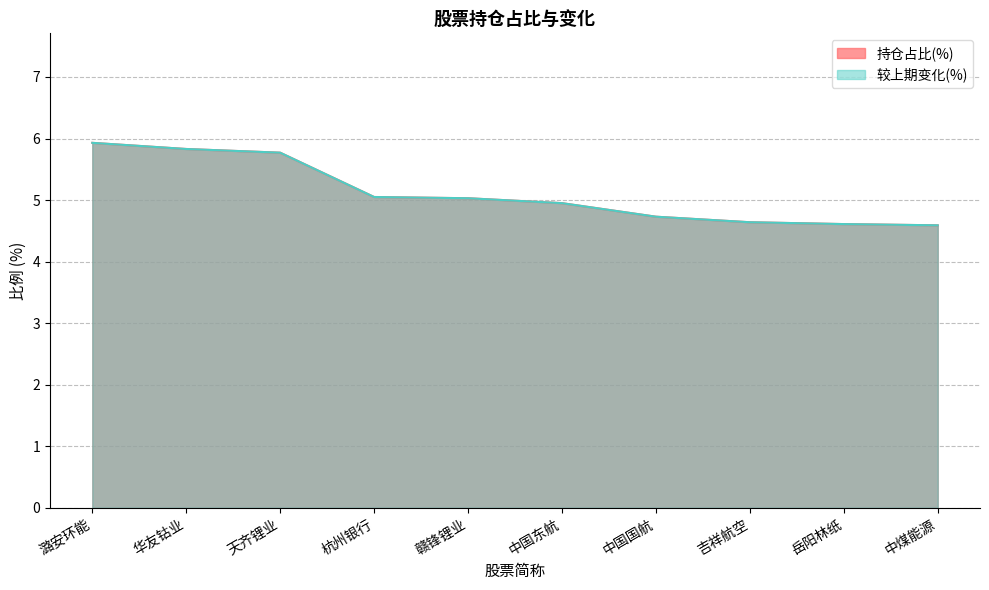

Reading left to right, what are all the values shown in this chart?

持仓占比(%): 潞安环能=5.9	华友钴业=5.8	天齐锂业=5.8	杭州银行=5.0	赣锋锂业=5.0	中国东航=5.0	中国国航=4.7	吉祥航空=4.6	岳阳林纸=4.6	中煤能源=4.6
较上期变化(%): 潞安环能=5.9	华友钴业=5.8	天齐锂业=5.8	杭州银行=5.0	赣锋锂业=5.0	中国东航=5.0	中国国航=4.7	吉祥航空=4.6	岳阳林纸=4.6	中煤能源=4.6